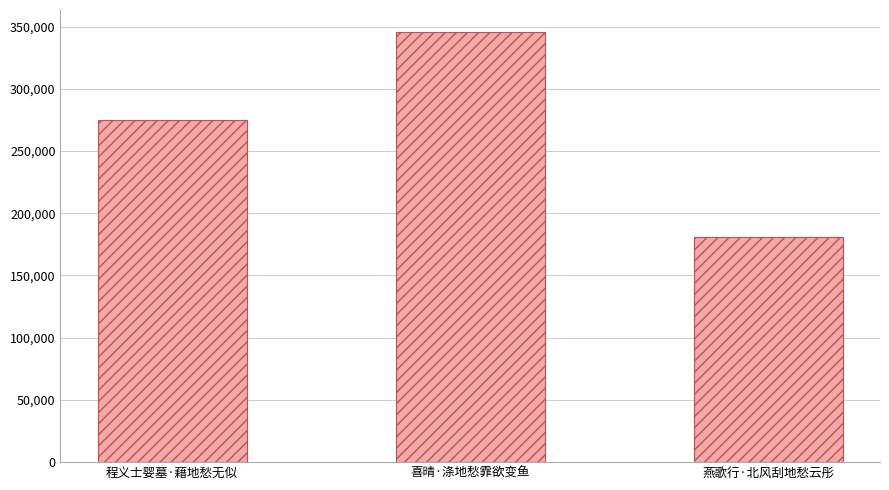

Reading left to right, transcribe all the data shown in this chart.

程义士婴墓·藉地愁无似=275009	喜晴·涤地愁霏欲变鱼=346062	燕歌行·北风刮地愁云彤=181151